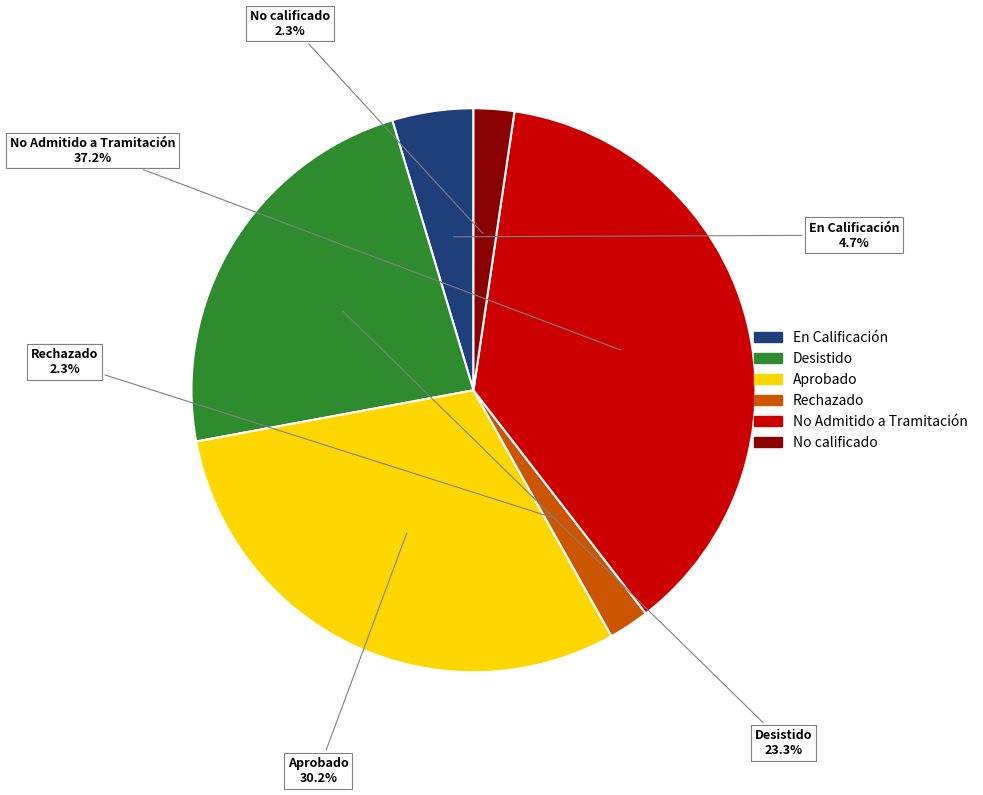

Between Aprobado and Desistido, which is larger?

Aprobado